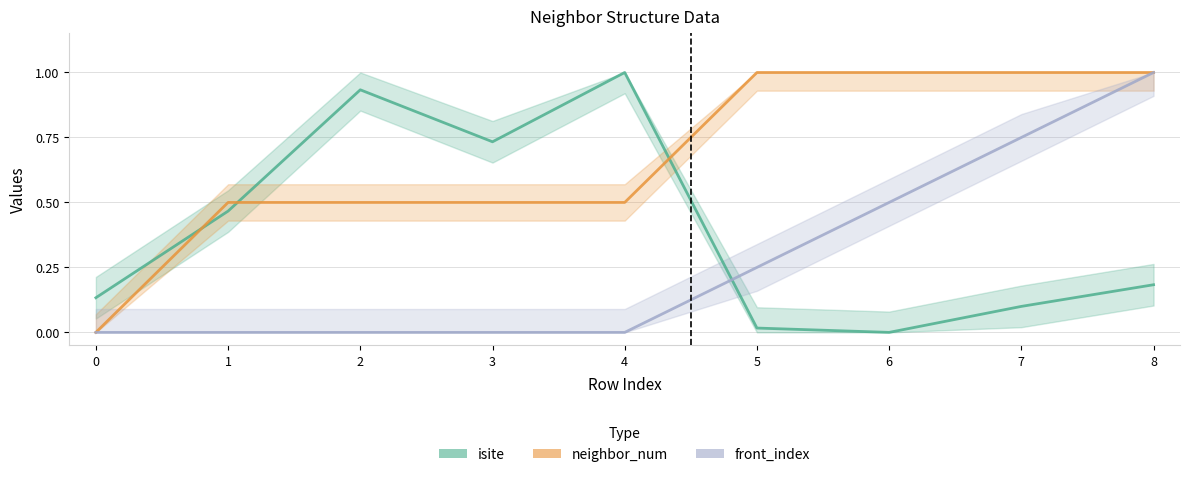

What is the maximum value for front_index?

1.0